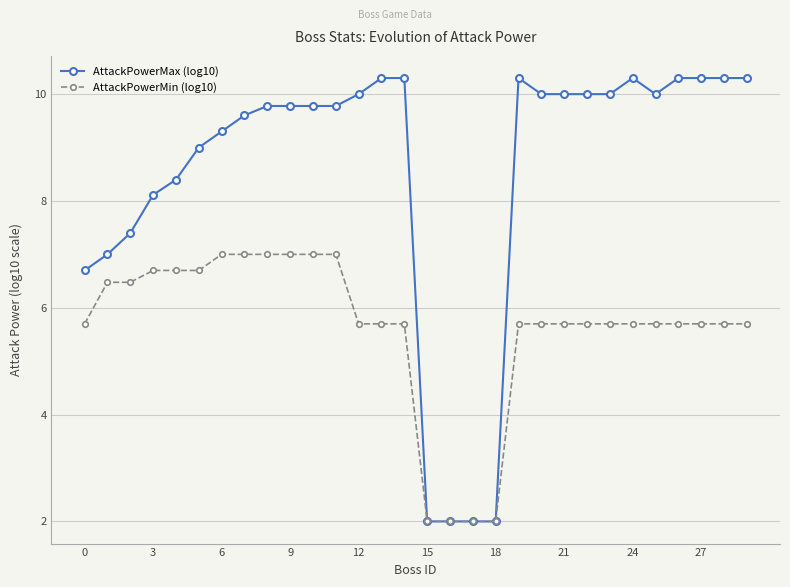

Does the chart have visible grid lines?

Yes